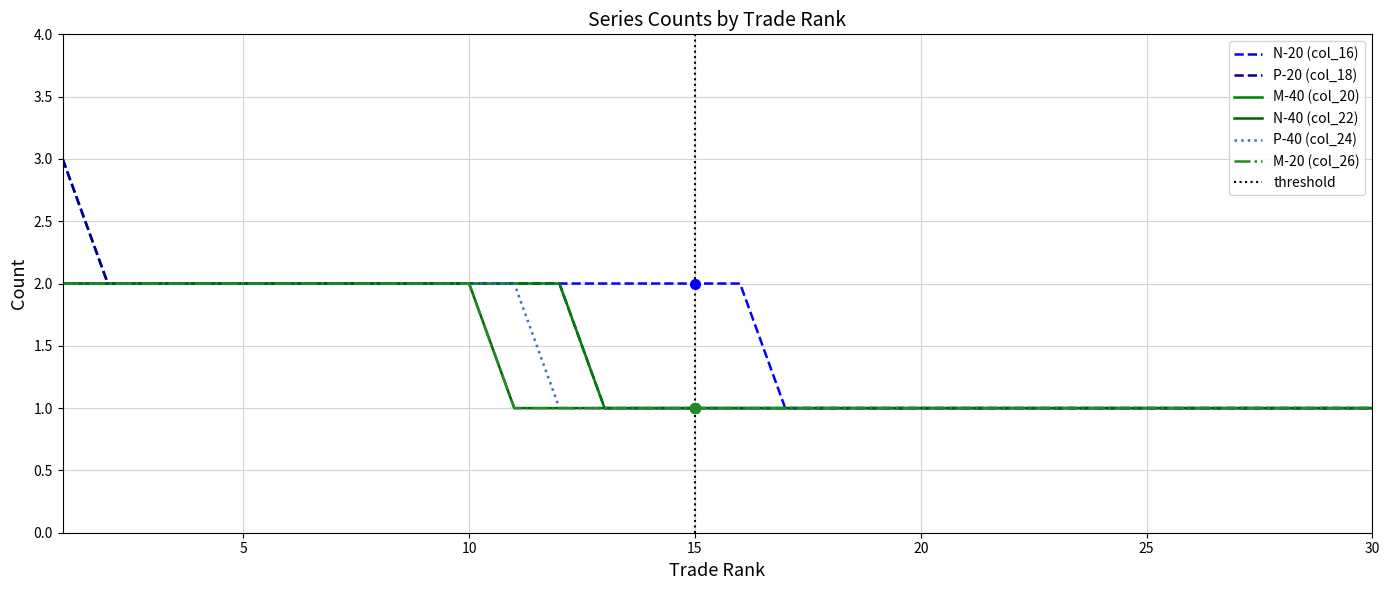

How many series are shown in this chart?

6